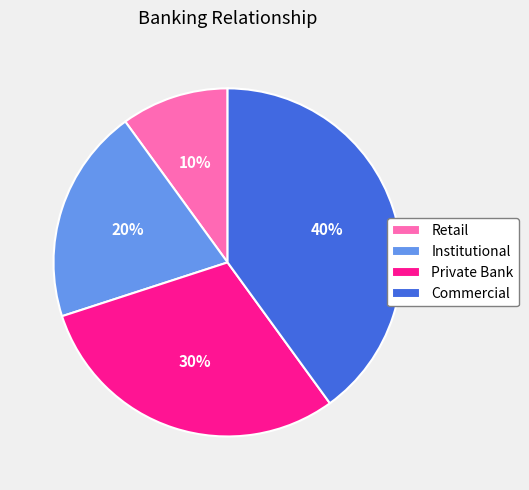

Is it true that Institutional is 20% of the pie?

True